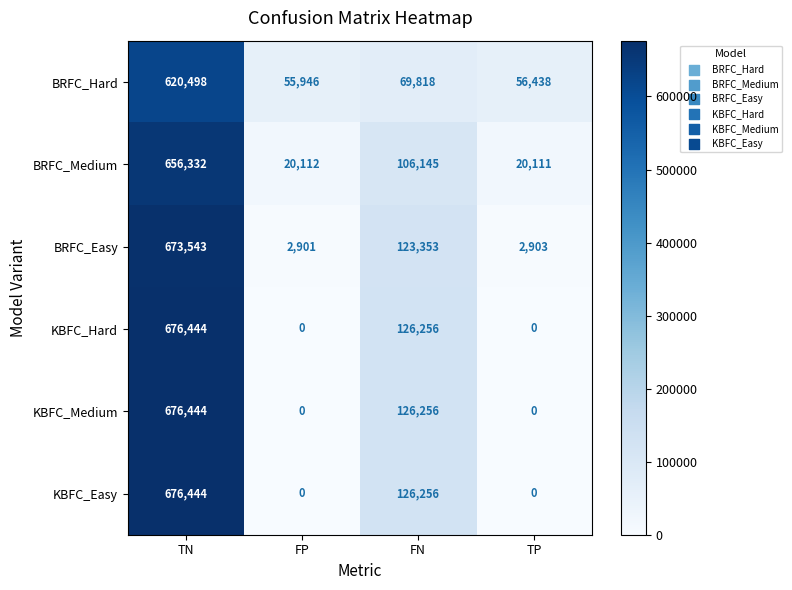

Where does the BRFC_Easy series first go above 123353?

TN